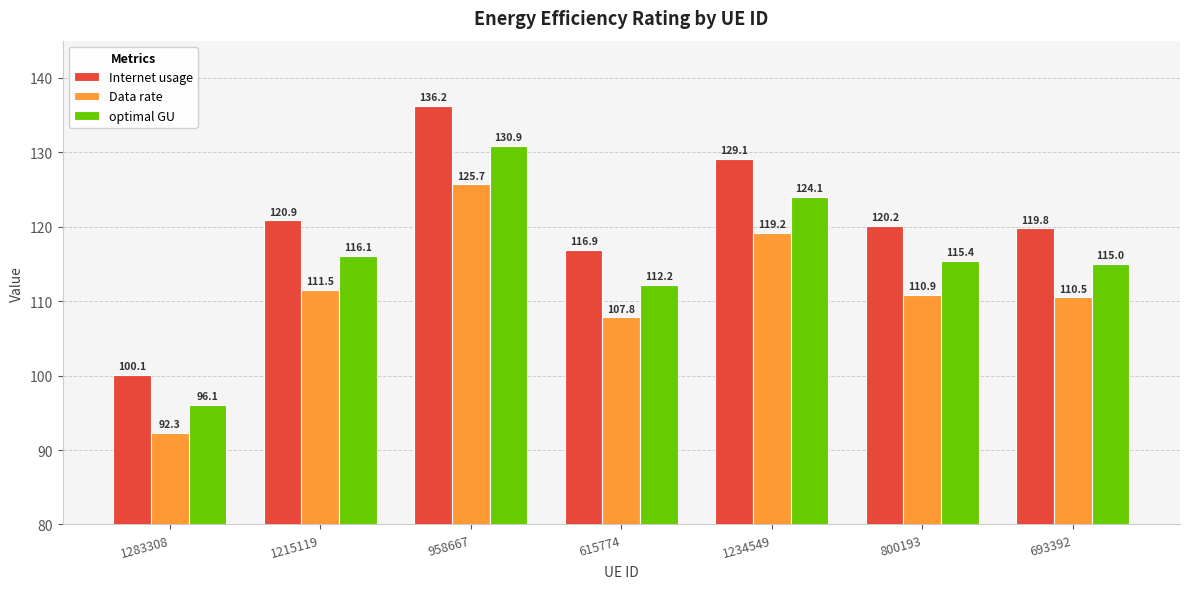

List the labels in order of optimal GU value, smallest first.

1283308, 615774, 693392, 800193, 1215119, 1234549, 958667